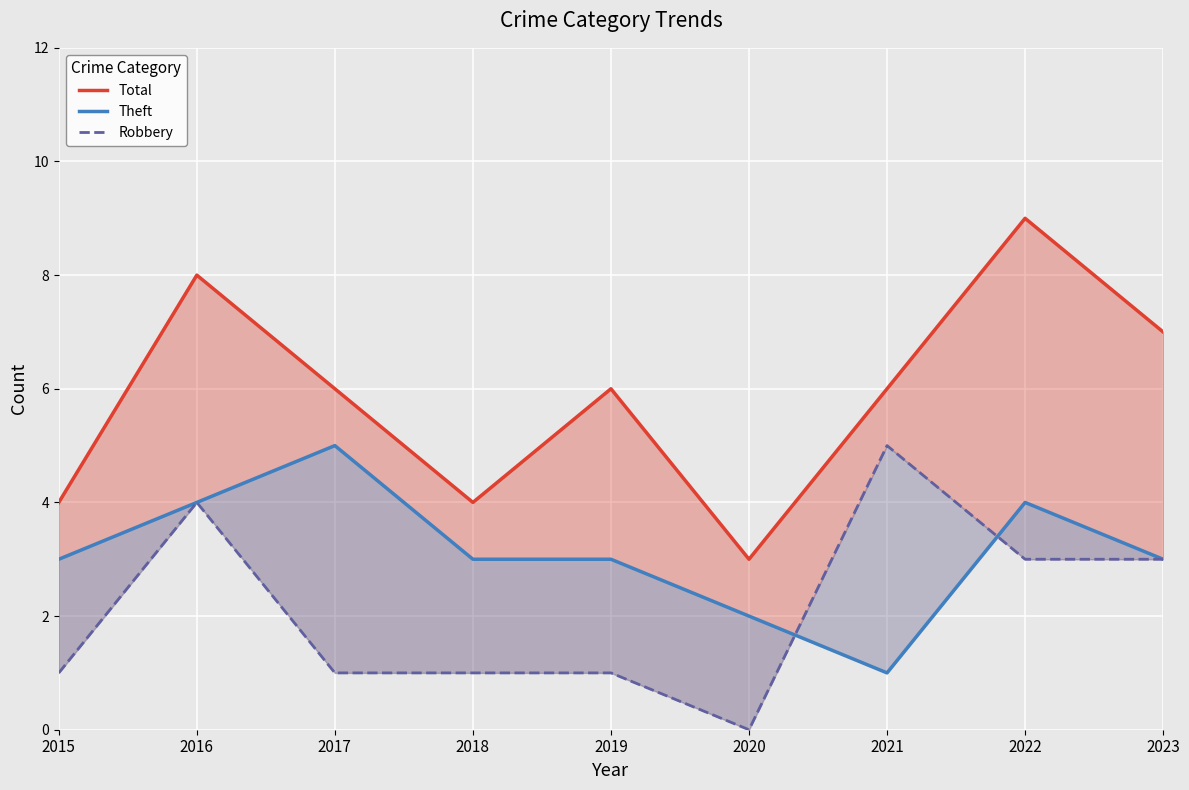

Reading left to right, list all the values displayed in this chart.

Total: 4	8	6	4	6	3	6	9	7
Theft: 3	4	5	3	3	2	1	4	3
Robbery: 1	4	1	1	1	0	5	3	3